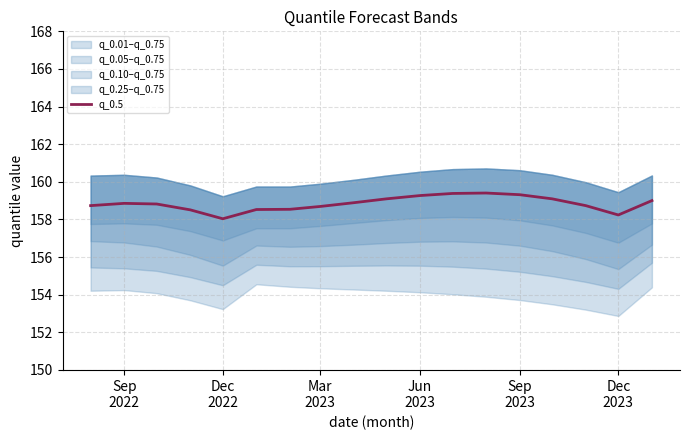

The value at Jun 2023 is 159.3. True or false?

True